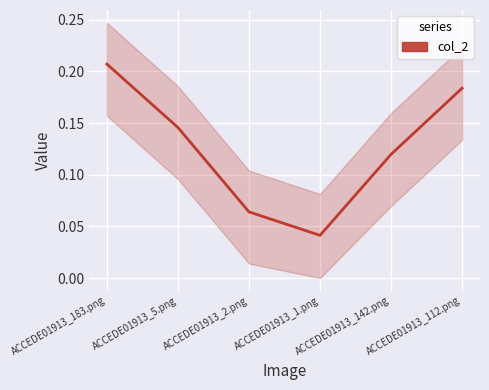

What is the difference between the second highest and second lowest values?

0.1